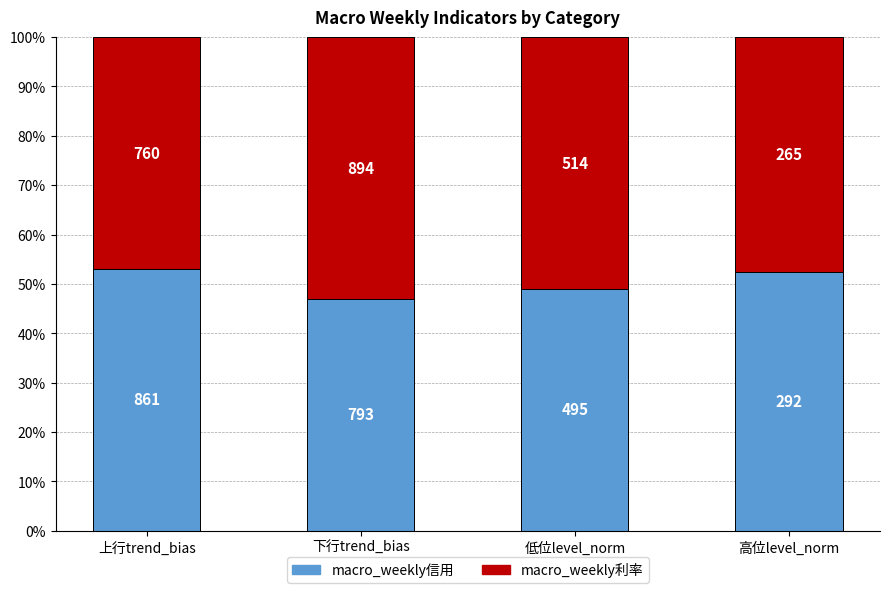

At which label is macro_weekly利率 closest to 49?

高位level_norm